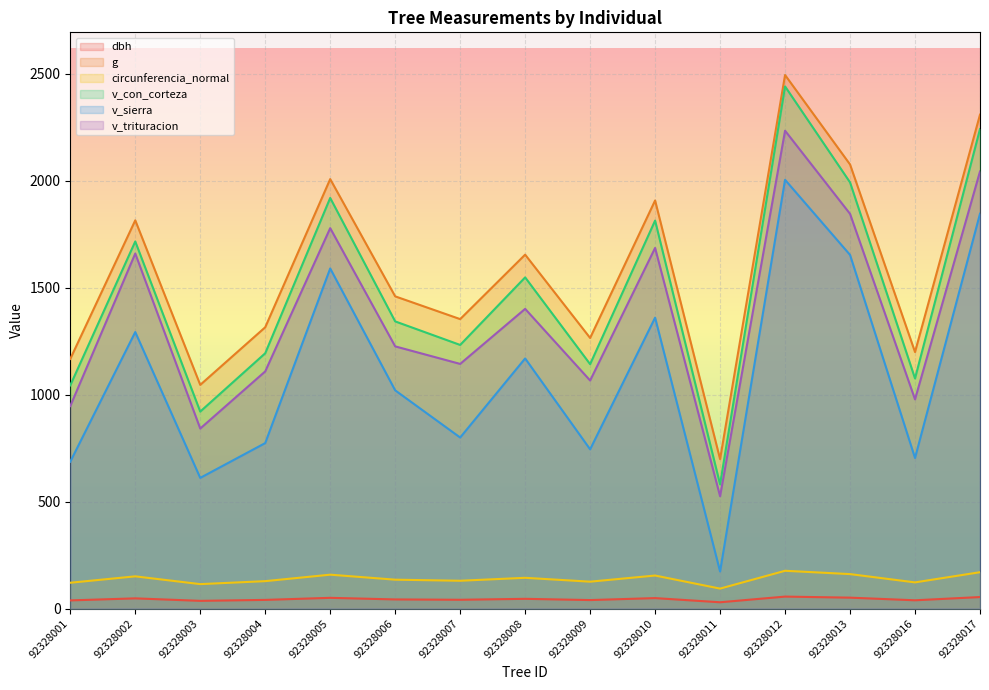

Reading left to right, transcribe all the data shown in this chart.

dbh: 92328001=38.6	92328002=48.1	92328003=36.5	92328004=40.9	92328005=50.6	92328006=43.1	92328007=41.5	92328008=45.9	92328009=40.1	92328010=49.3	92328011=29.8	92328012=56.4	92328013=51.4	92328016=39.1	92328017=54.2
g: 92328001=1167.8	92328002=1815.6	92328003=1046.3	92328004=1315.7	92328005=2008.5	92328006=1460.2	92328007=1353.8	92328008=1655.2	92328009=1265.7	92328010=1908.5	92328011=699.0	92328012=2495.1	92328013=2076.9	92328016=1199.8	92328017=2309.8
circunferencia_normal: 92328001=121.1	92328002=151.1	92328003=114.7	92328004=128.6	92328005=158.9	92328006=135.5	92328007=130.4	92328008=144.2	92328009=126.1	92328010=154.9	92328011=93.7	92328012=177.1	92328013=161.6	92328016=122.8	92328017=170.4
v_con_corteza: 92328001=1044.1	92328002=1716.8	92328003=921.4	92328004=1194.1	92328005=1920.4	92328006=1343.1	92328007=1233.0	92328008=1548.9	92328009=1143.1	92328010=1814.5	92328011=581.1	92328012=2441.8	92328013=1993.2	92328016=1076.3	92328017=2242.4
v_sierra: 92328001=687.1	92328002=1293.3	92328003=611.4	92328004=774.2	92328005=1590.6	92328006=1020.7	92328007=800.1	92328008=1169.9	92328009=744.9	92328010=1360.6	92328011=173.8	92328012=2005.2	92328013=1654.0	92328016=704.5	92328017=1846.6
v_trituracion: 92328001=947.2	92328002=1660.5	92328003=842.1	92328004=1109.3	92328005=1779.2	92328006=1226.3	92328007=1144.3	92328008=1401.7	92328009=1066.8	92328010=1686.6	92328011=525.5	92328012=2234.7	92328013=1846.0	92328016=978.6	92328017=2044.0